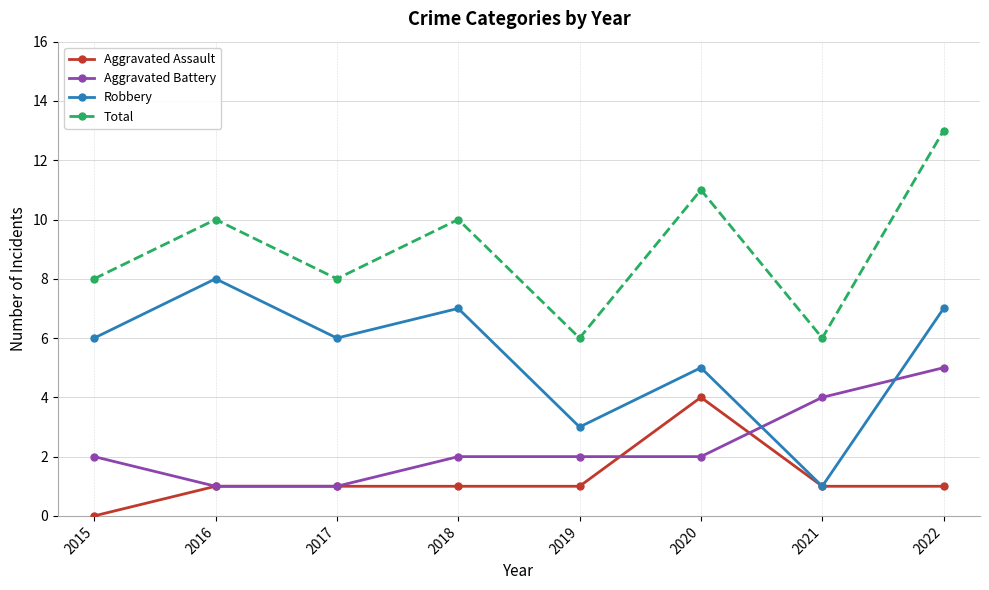

How many interior local peaks does the Robbery series have?

3